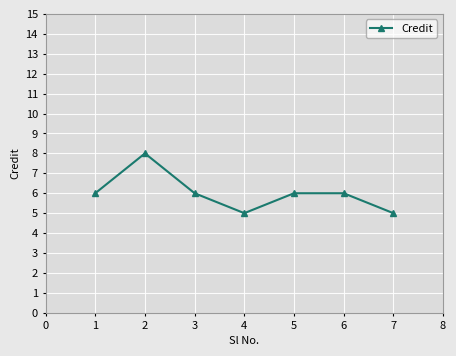

Reading left to right, transcribe all the data shown in this chart.

1=6	2=8	3=6	4=5	5=6	6=6	7=5